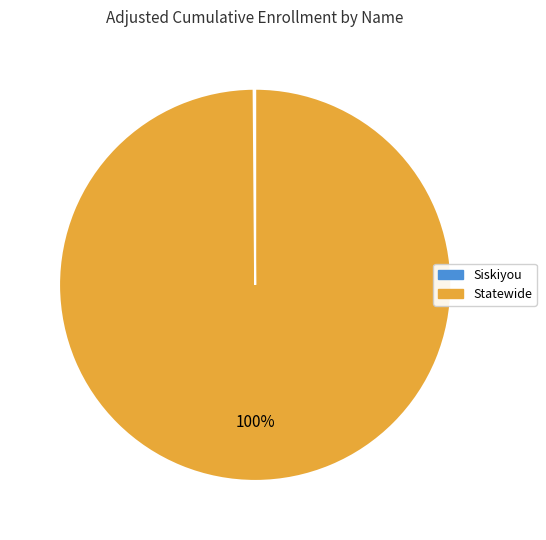

Does any single category account for the majority?

Yes